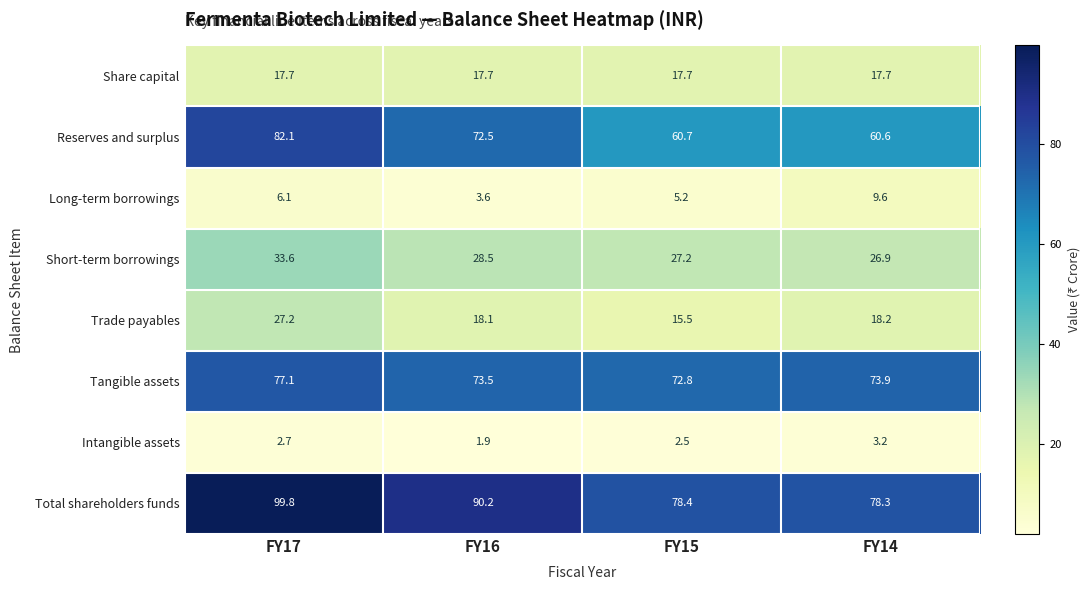

Which series has the largest total across all categories?

Total shareholders funds